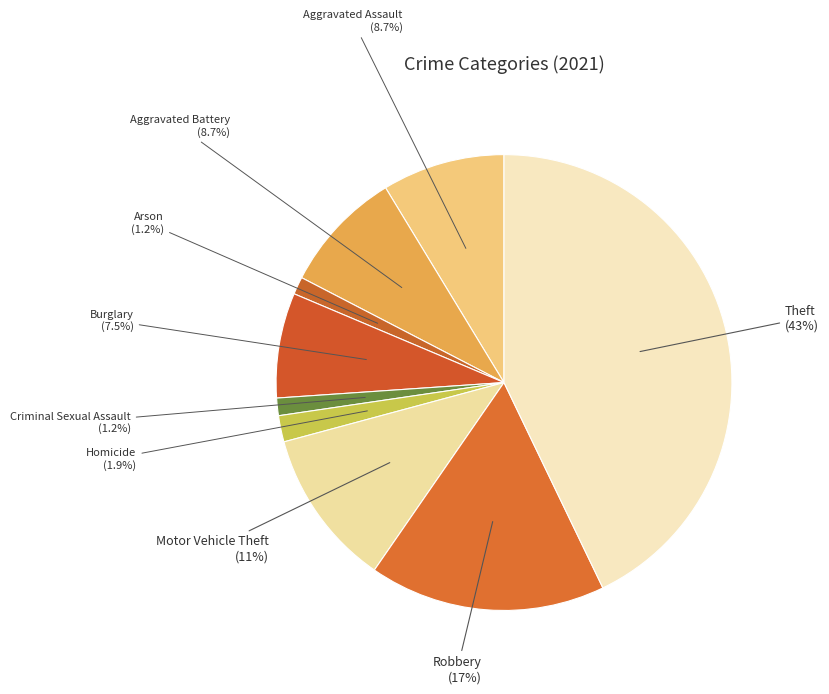

Which has a higher value, Motor Vehicle Theft or Aggravated Battery?

Motor Vehicle Theft